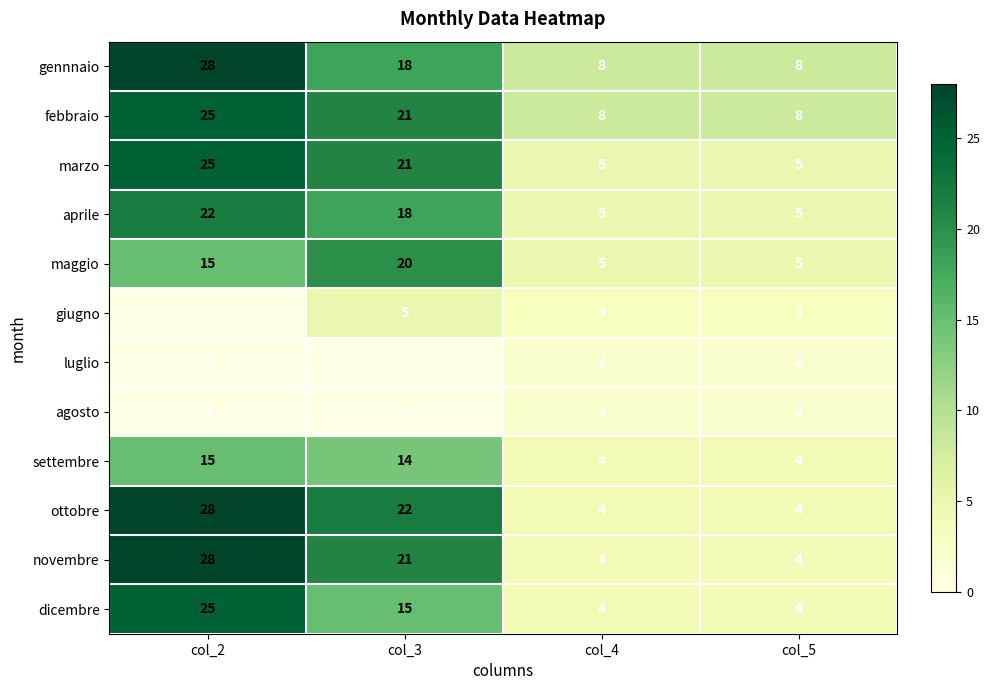

What is the difference between the second highest and second lowest values in the febbraio series?

13